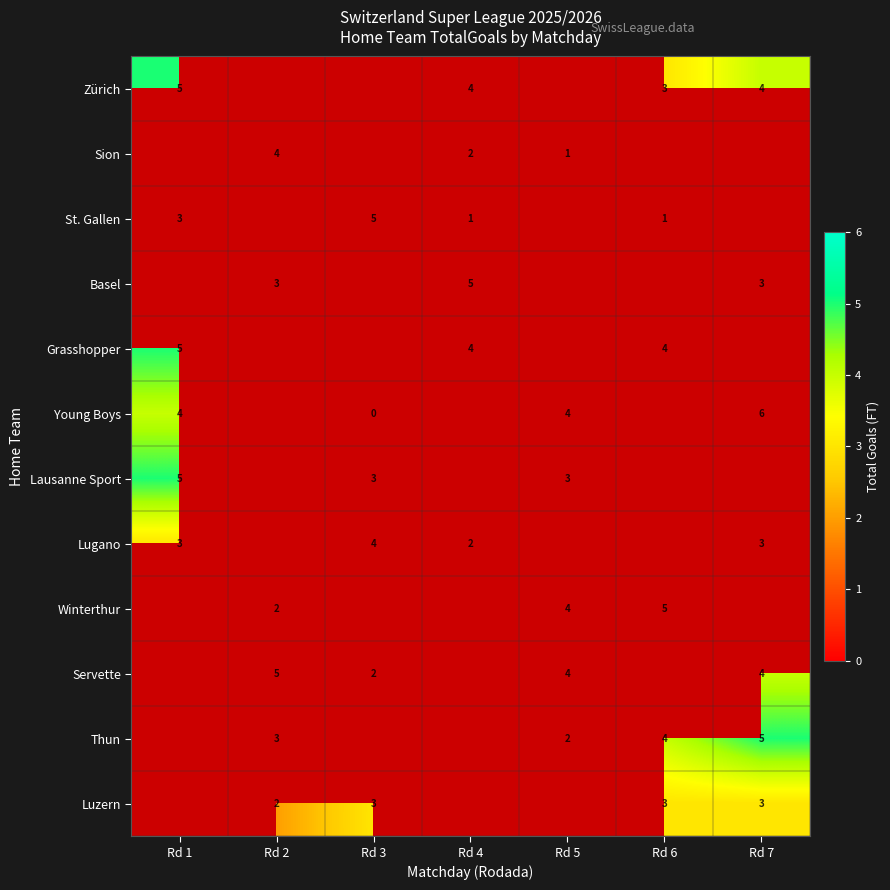

Is it true that Young Boys equals 4 at Rd 5?

True